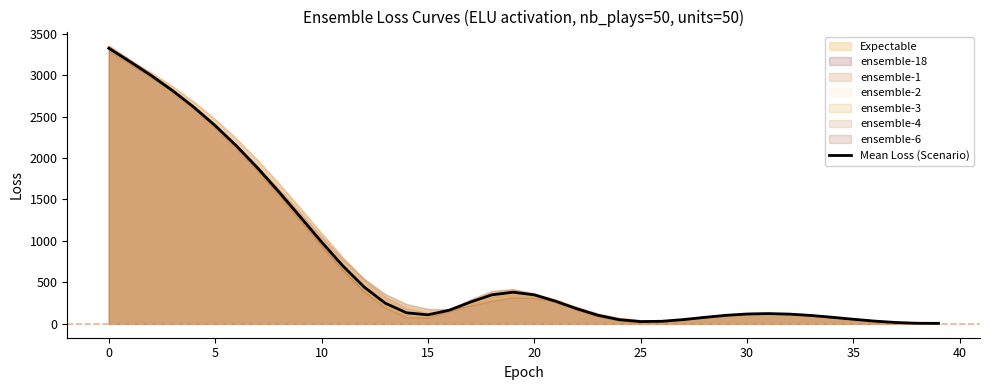

What is the maximum value for Mean Loss (Scenario)?

3324.6